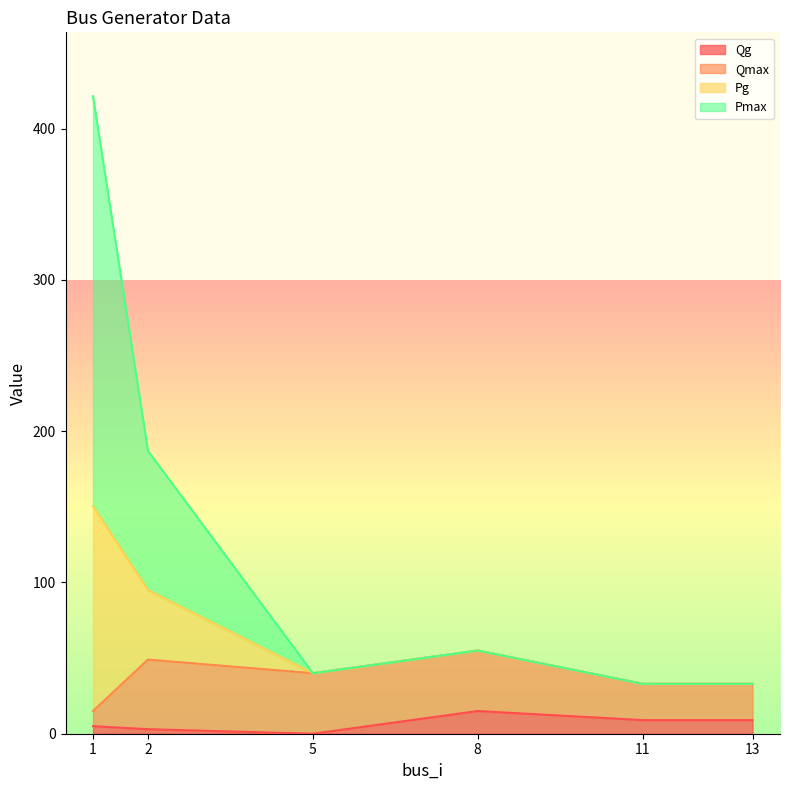

At which category does Qg reach its first local valley?

5